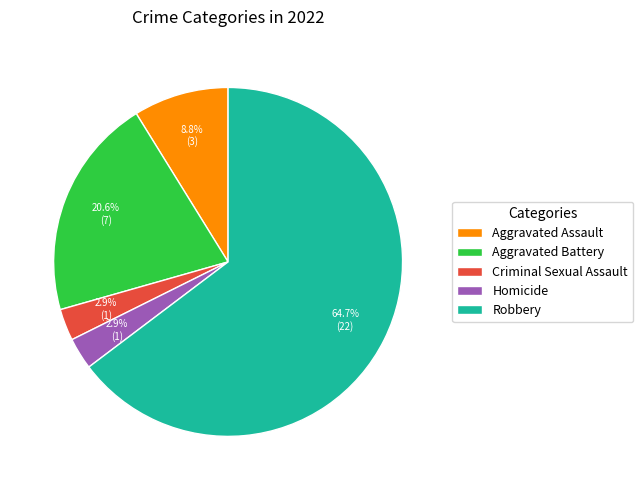

What is the majority slice?

Robbery